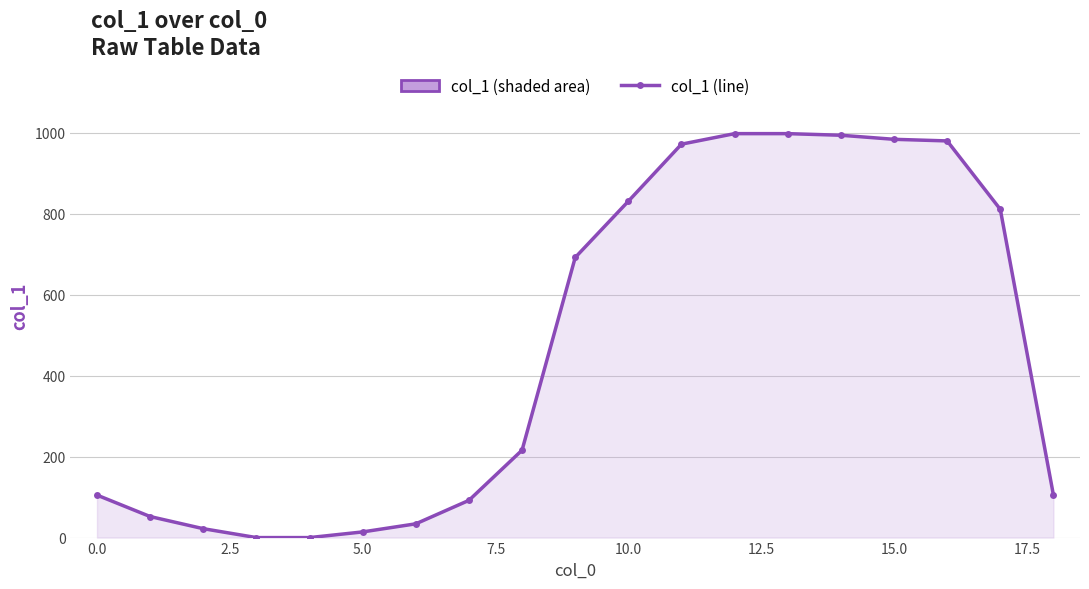

What is the difference between the maximum and minimum values?

998